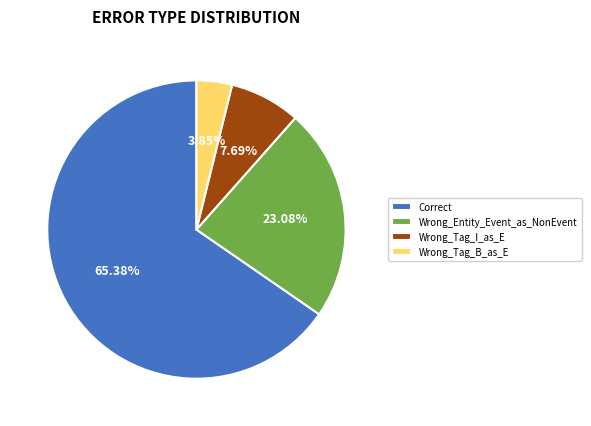

The Wrong_Tag_B_as_E slice represents 4% of the pie. True or false?

True